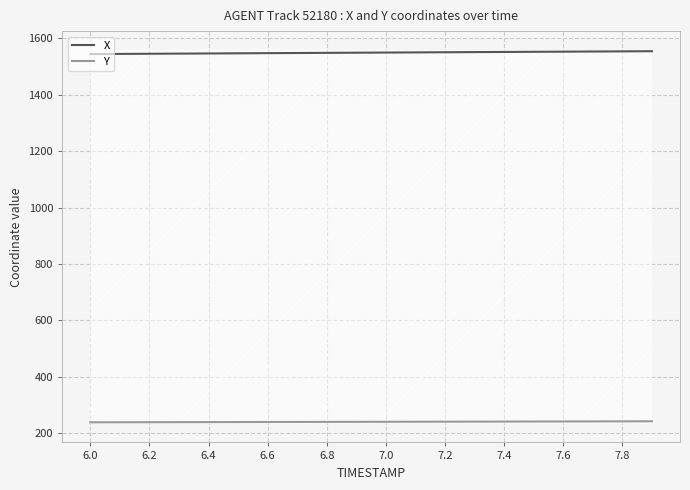

What is the difference between the maximum and minimum values in the X series?

10.1